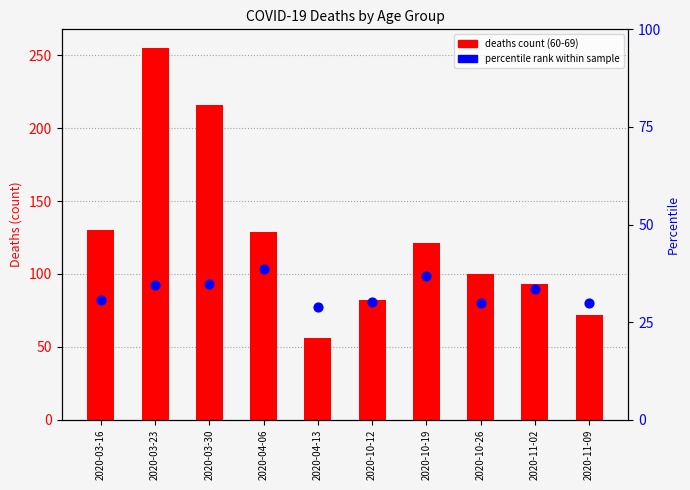

At how many categories does at least one series exceed 95?

6